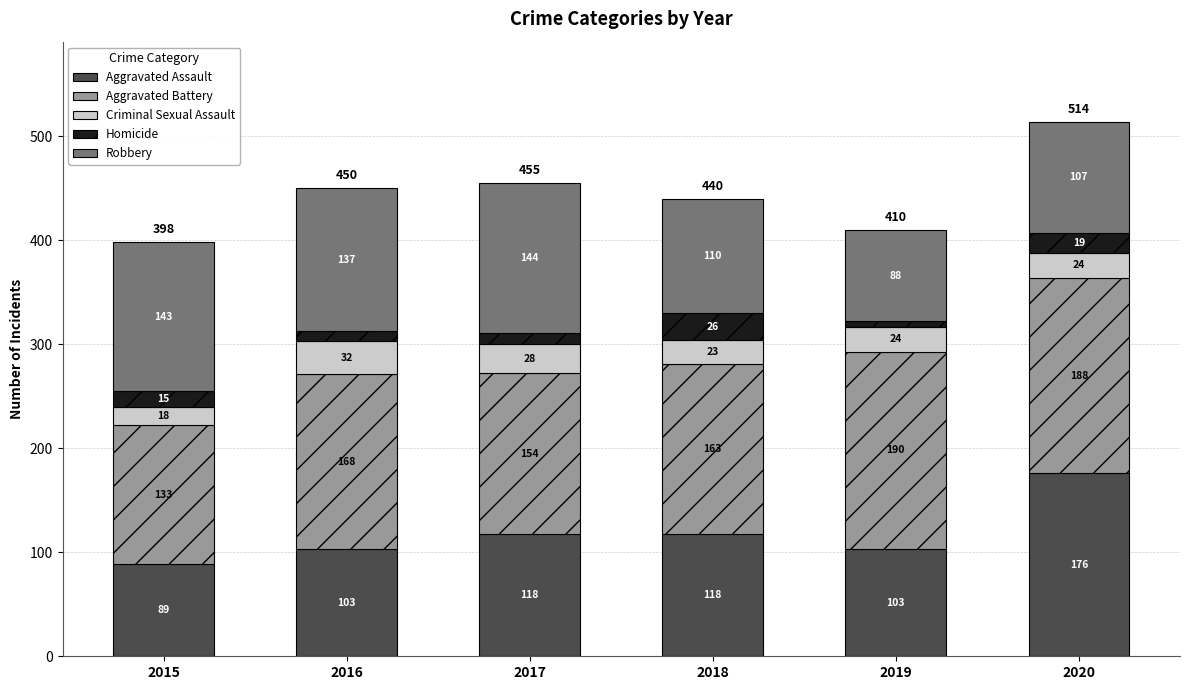

The value of Aggravated Assault at 2019 is 67. True or false?

False